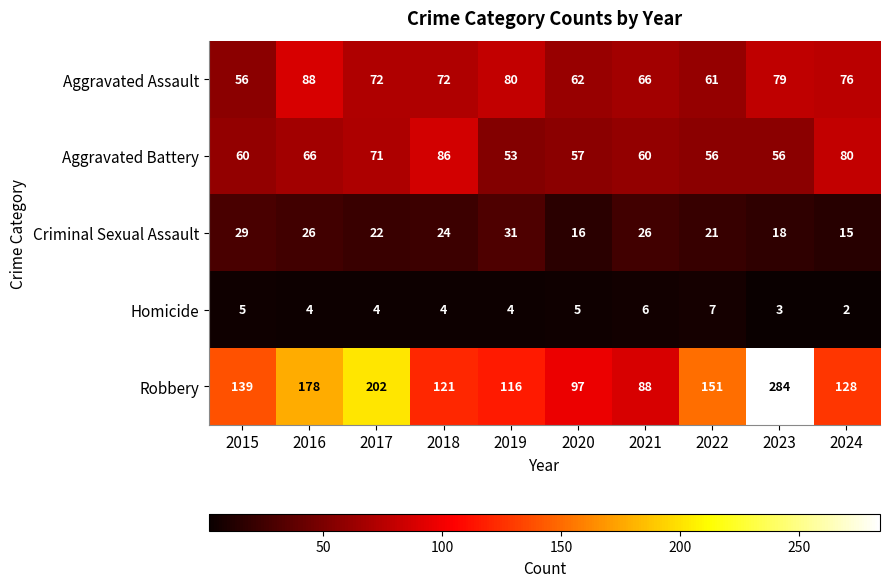

True or false: Criminal Sexual Assault has a value of 32 at 2017.

False